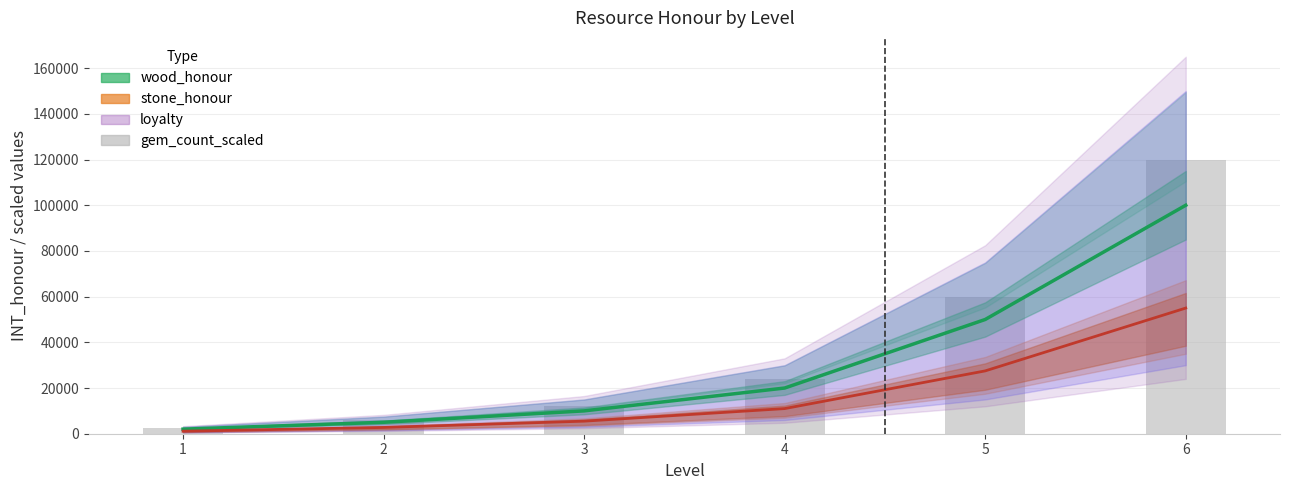

Between 2 and 4, which is larger?

4